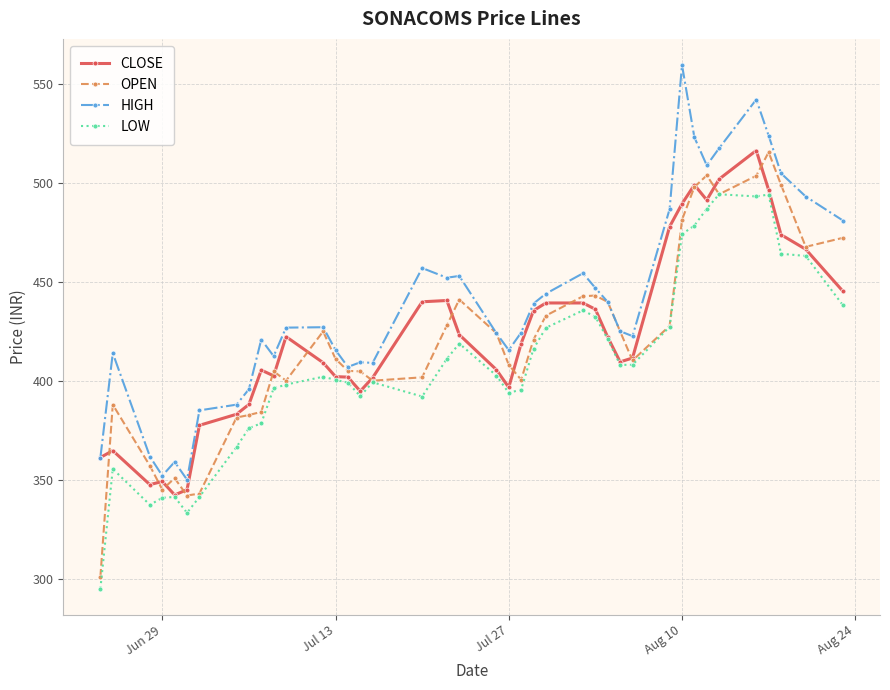

What is the average value of the OPEN series?

420.1